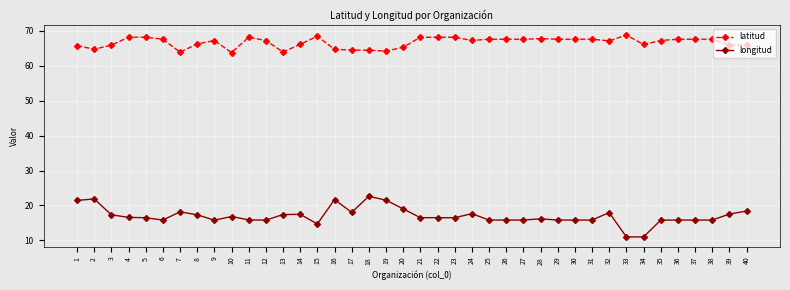

True or false: longitud and latitud cross at least once.

False